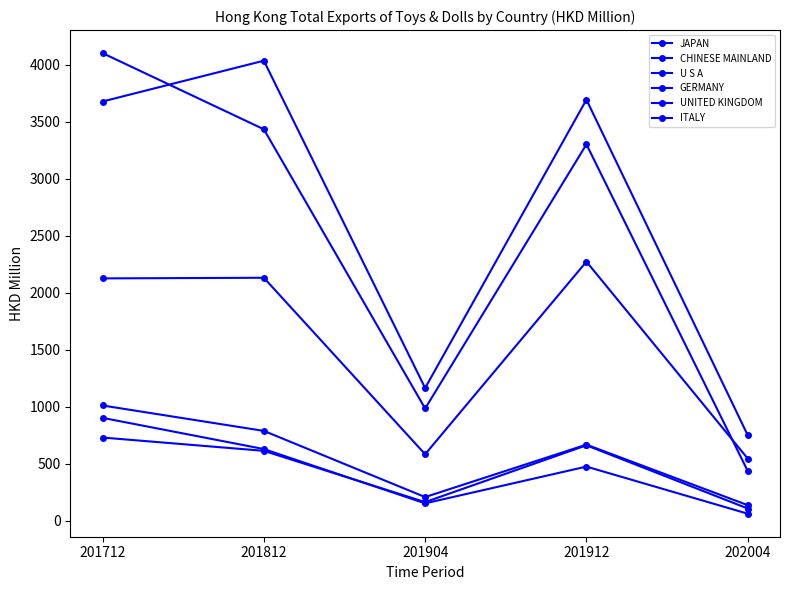

Read the JAPAN value at 201812.

4035.3